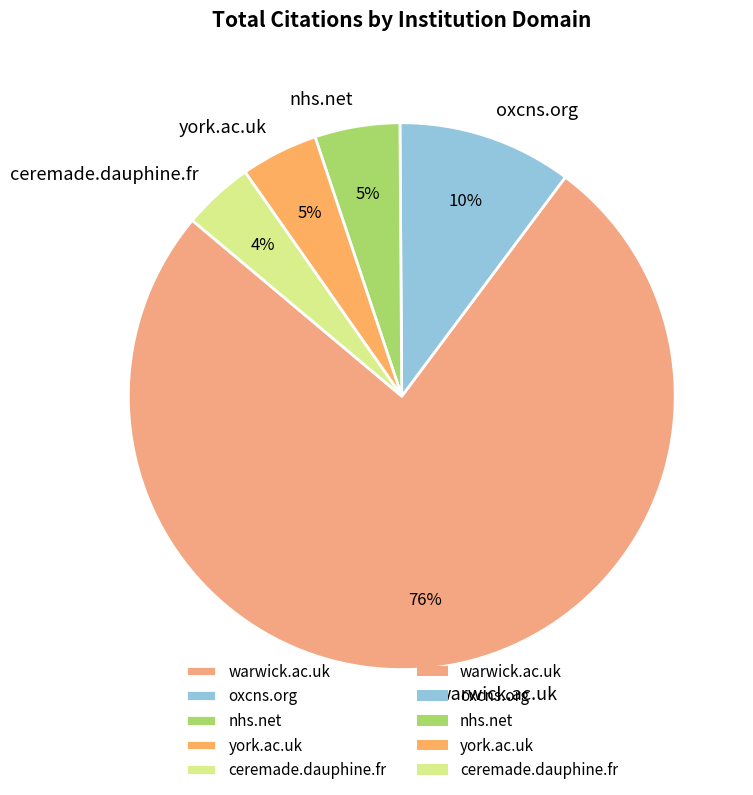

Is it true that nhs.net is 5% of the pie?

True